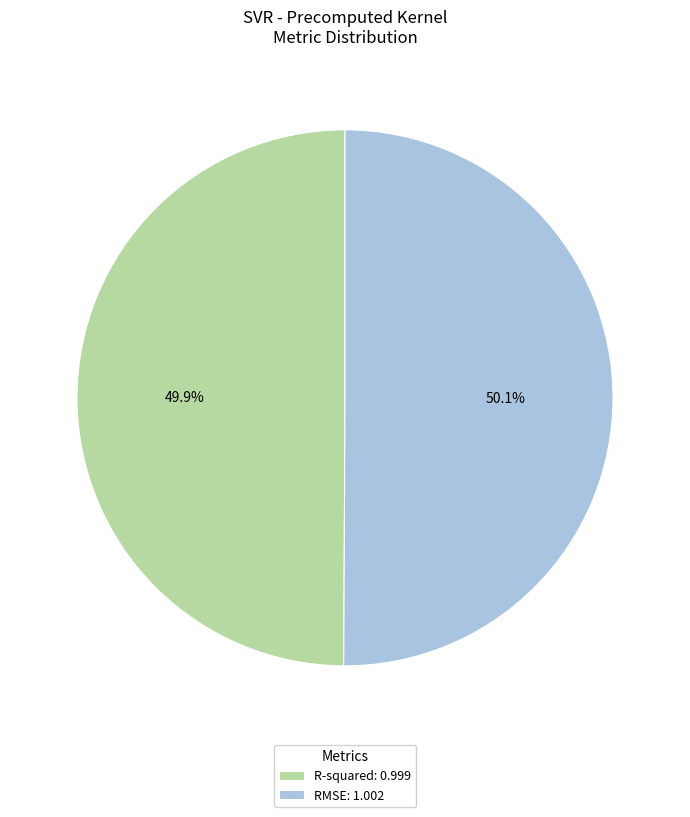

What is the ratio of the value at R-squared: 0.999 to the value at RMSE: 1.002?

1.0